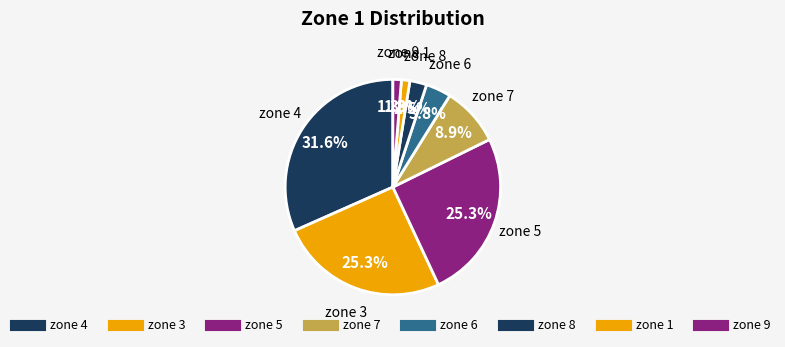

How many segments does this pie chart have?

8